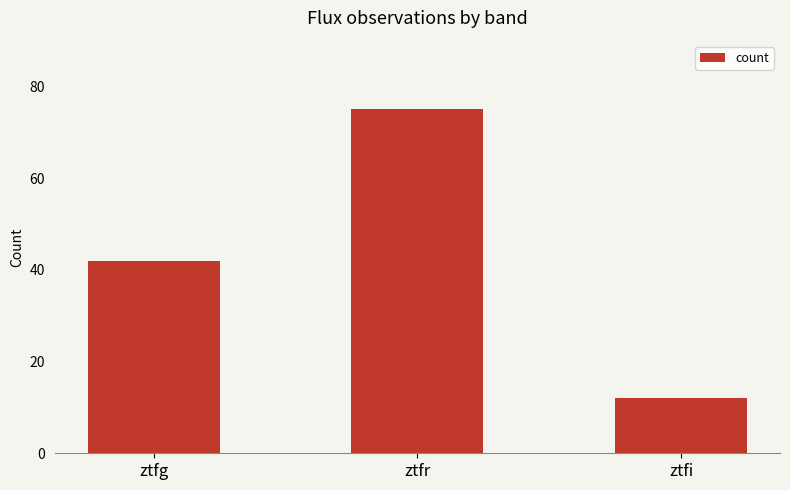

What is the smallest value displayed?

12